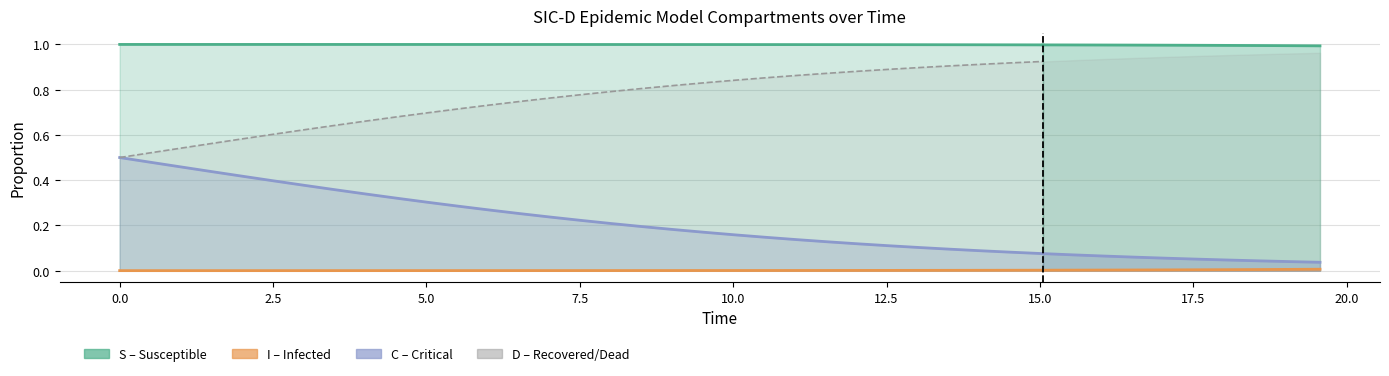

How many categories are shown in the chart?

31